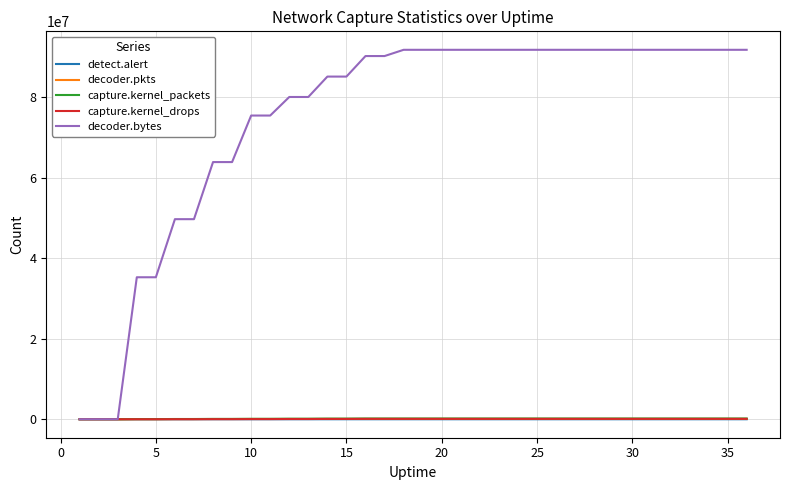

What is the greatest value displayed?

91750194